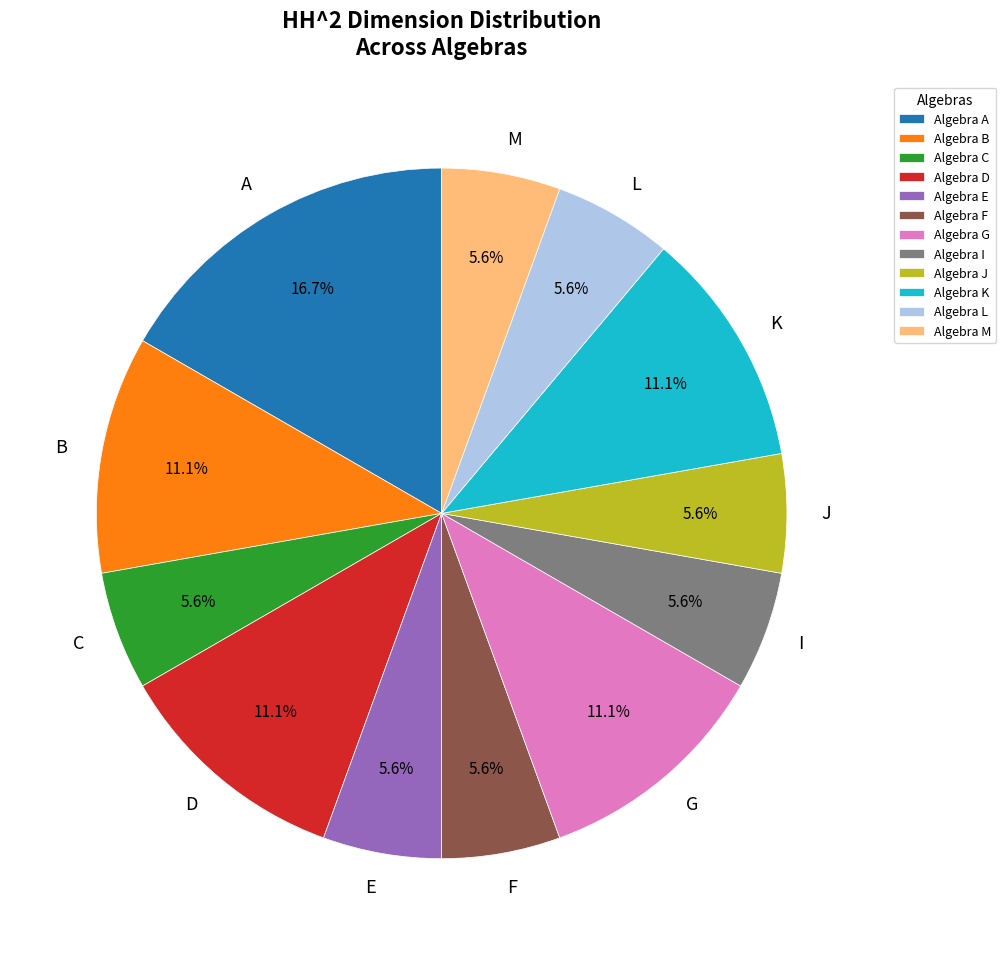

Which has a higher value, C or A?

A